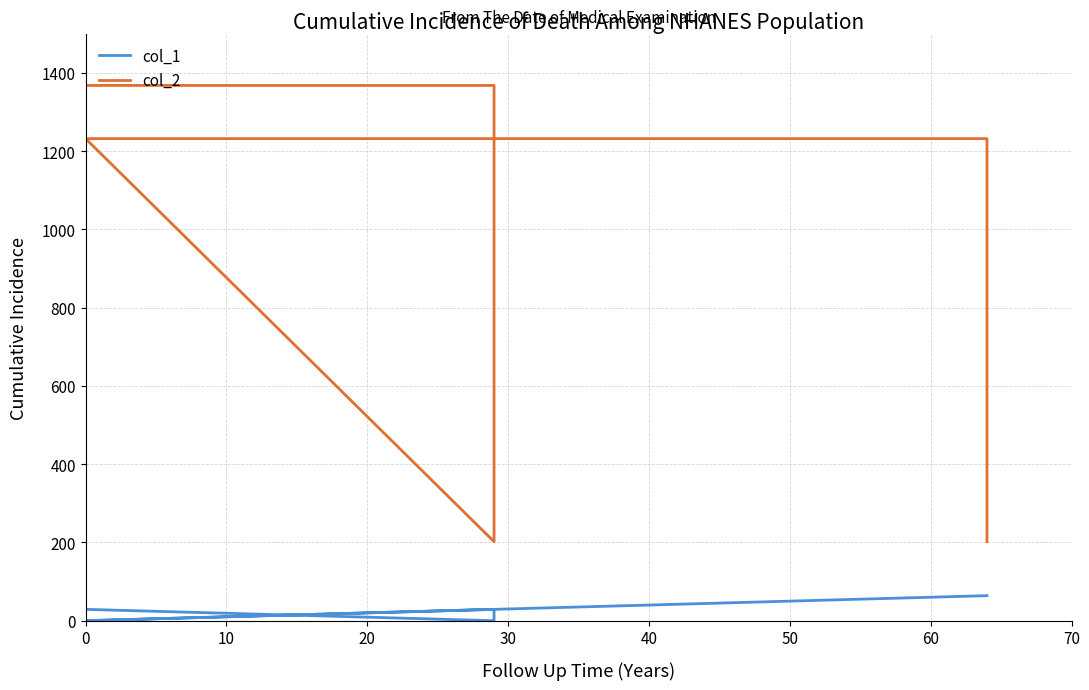

Reading left to right, what are all the values shown in this chart?

col_1: 29	0	29	0	64	64
col_2: 1368	1368	202	1232	1232	202